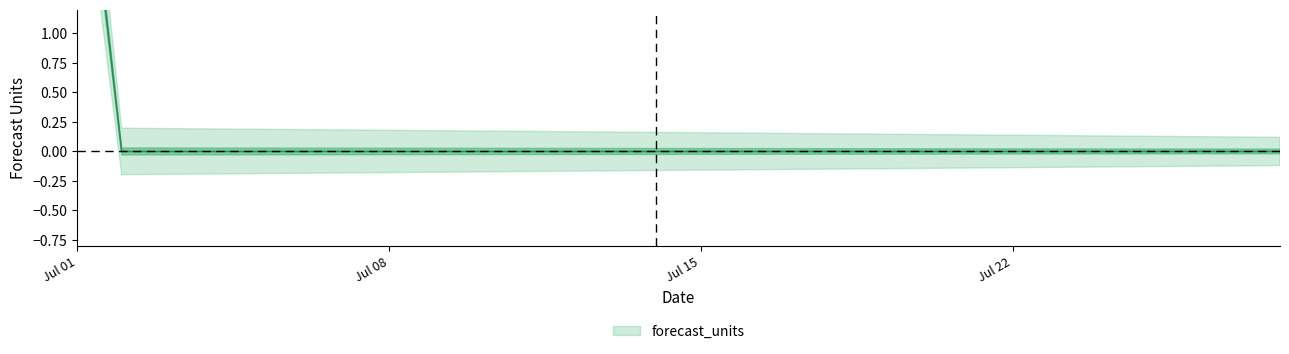

At which label is the value closest to 1?

2024-07-02